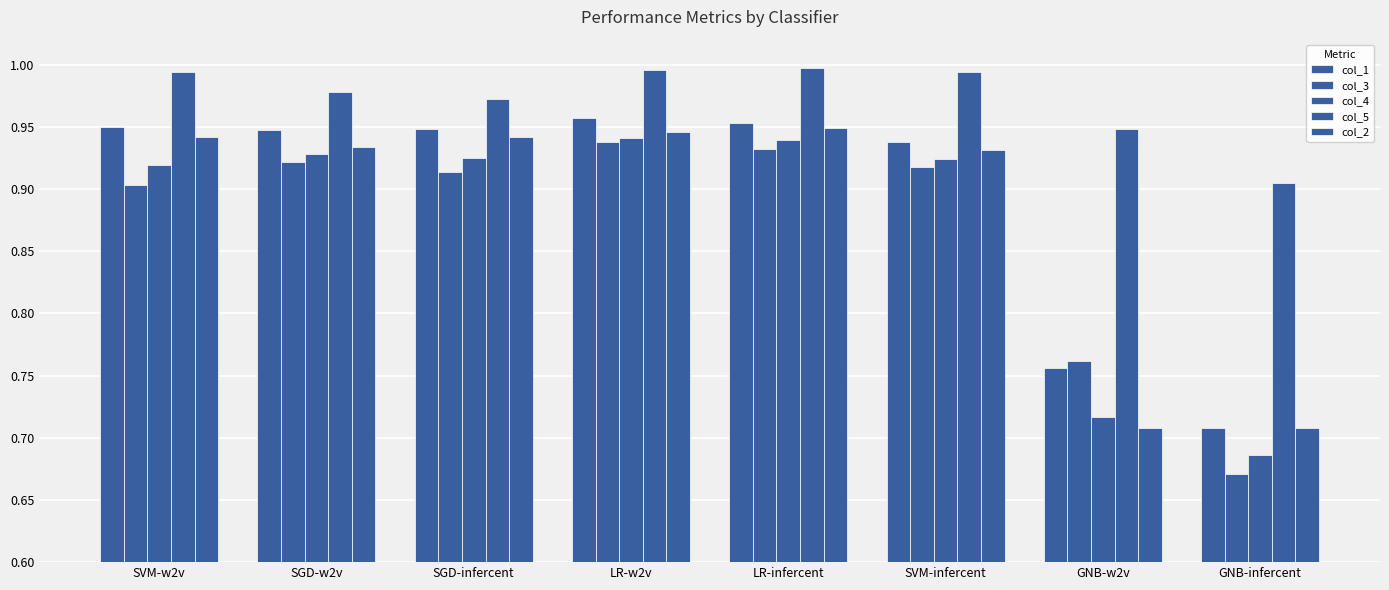

What is the smallest value displayed?

0.7